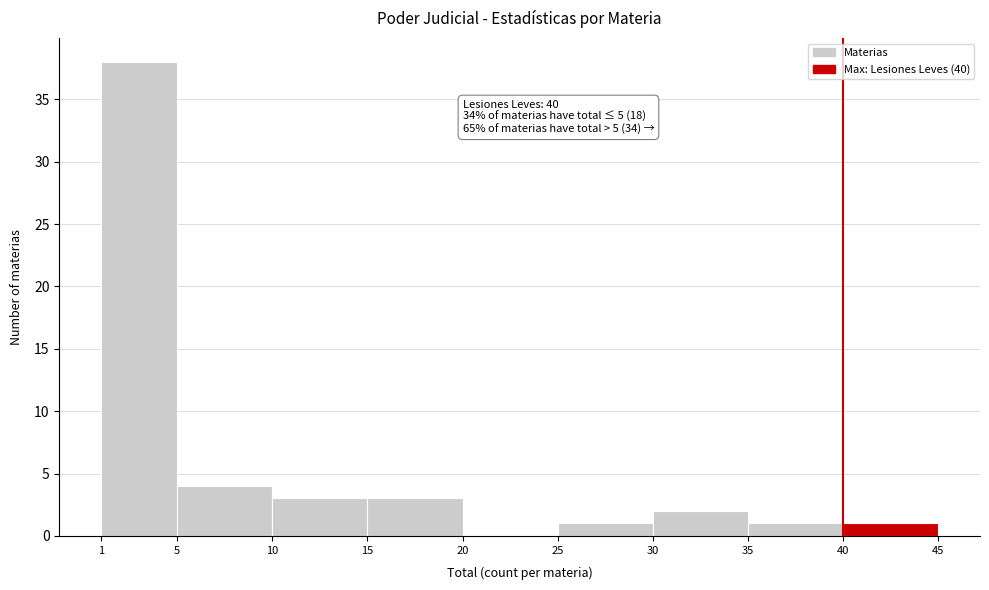

Which range on the x-axis has the tallest bar?

1 to 5